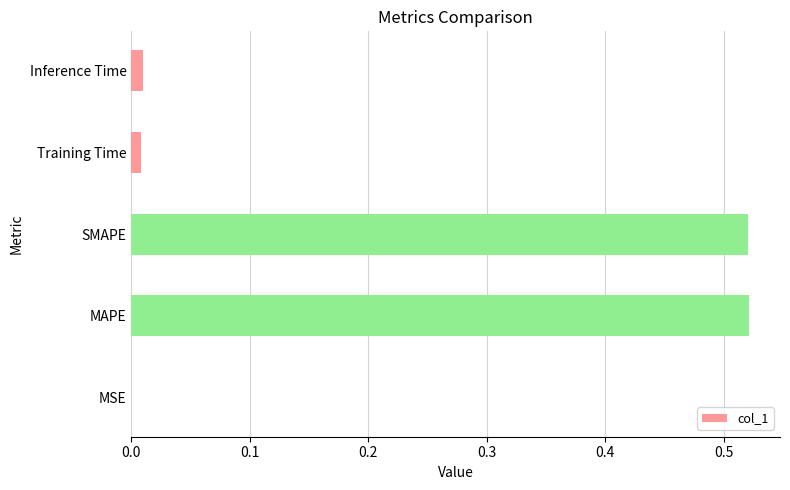

The value at Inference Time is 0.0. True or false?

True